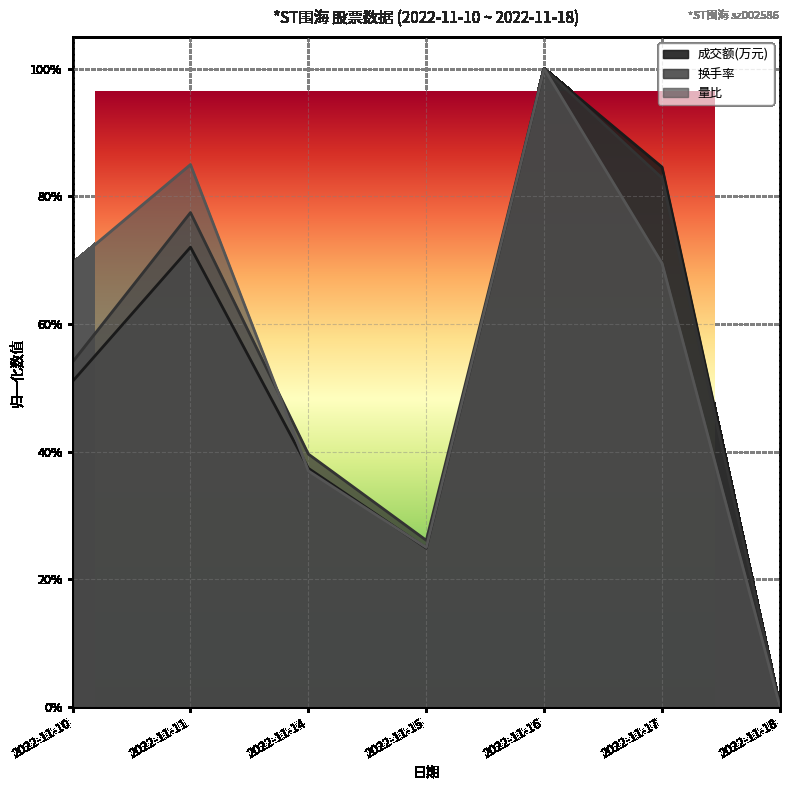

Reading left to right, what are all the values shown in this chart?

成交额(万元): 2022-11-10=0.5	2022-11-11=0.7	2022-11-14=0.4	2022-11-15=0.2	2022-11-16=1.0	2022-11-17=0.8	2022-11-18=0.0
换手率: 2022-11-10=0.5	2022-11-11=0.8	2022-11-14=0.4	2022-11-15=0.3	2022-11-16=1.0	2022-11-17=0.8	2022-11-18=0.0
量比: 2022-11-10=0.7	2022-11-11=0.8	2022-11-14=0.4	2022-11-15=0.2	2022-11-16=1.0	2022-11-17=0.7	2022-11-18=0.0